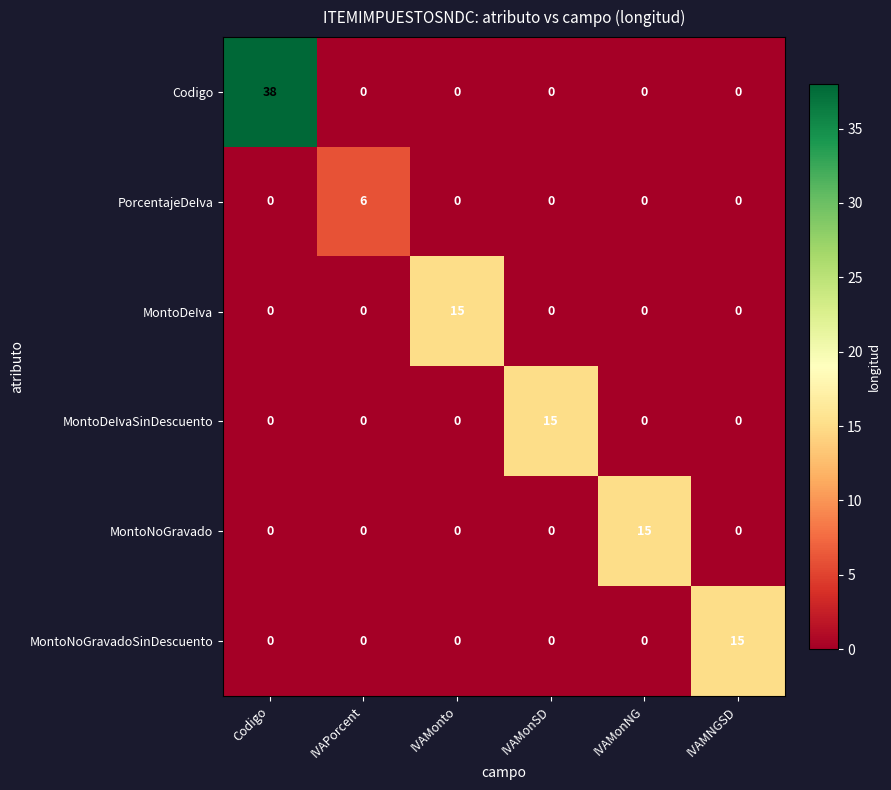

At which category does the chart reach its peak across all series?

Codigo